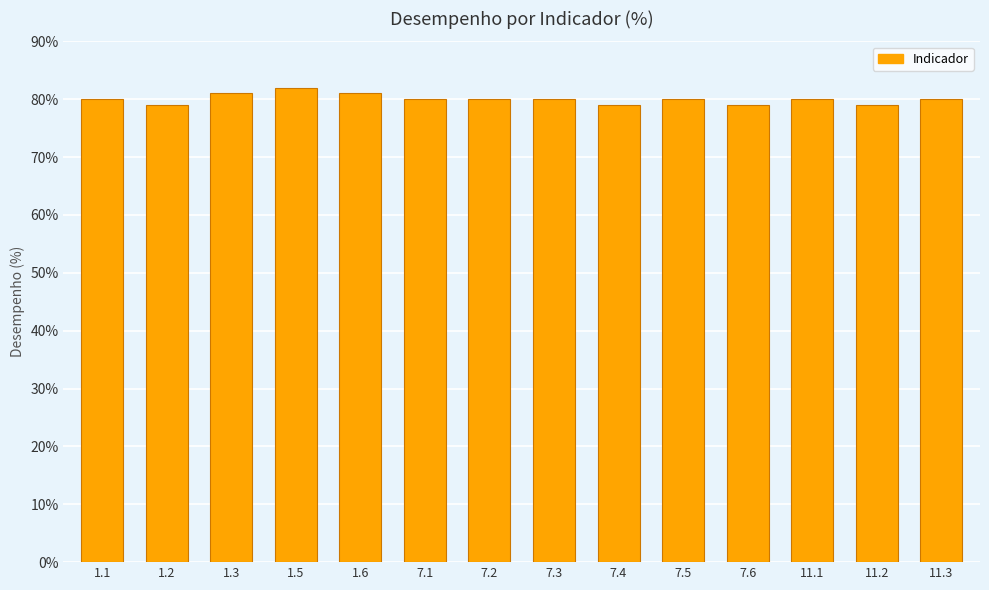

What is the average value?

80